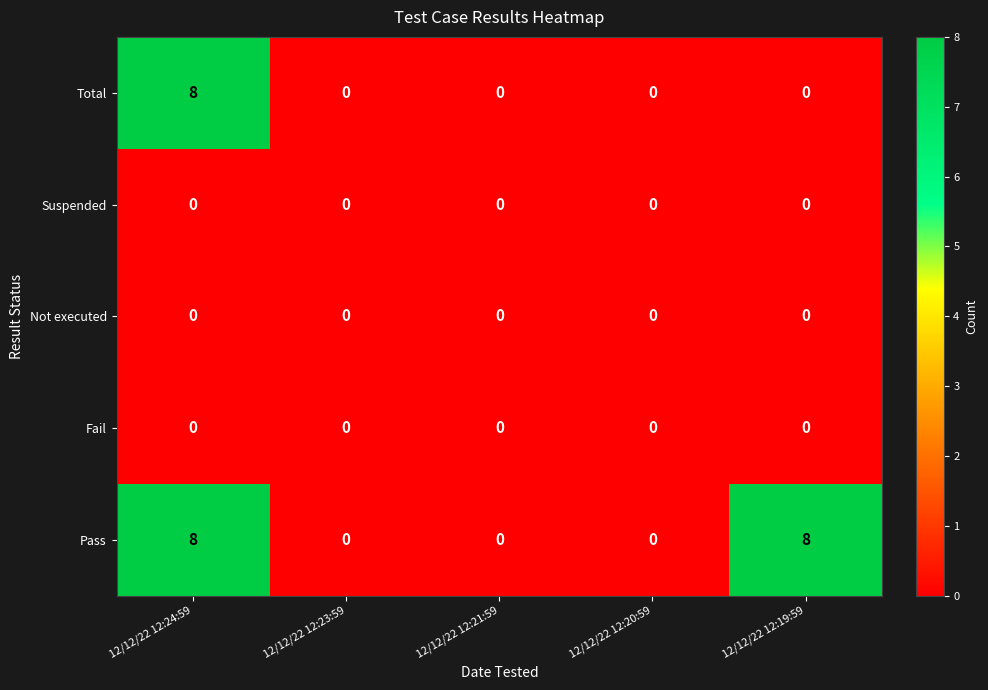

At which category is the sum across all series the highest?

12/12/22 12:24:59